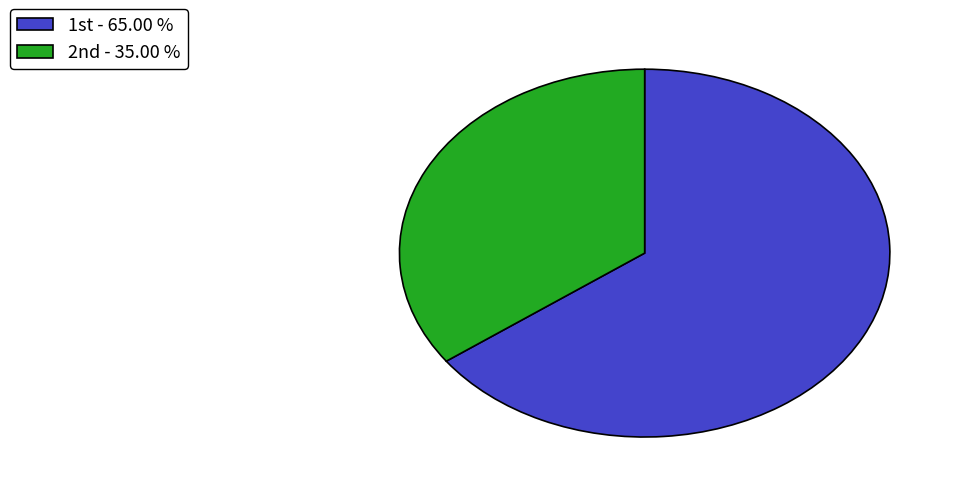

Count the number of slices in the pie.

2